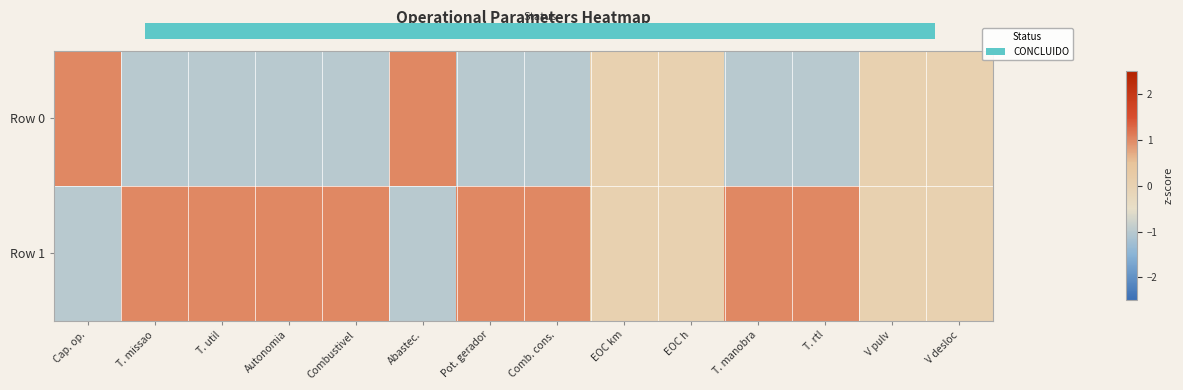

What is the greatest value displayed?

1.0